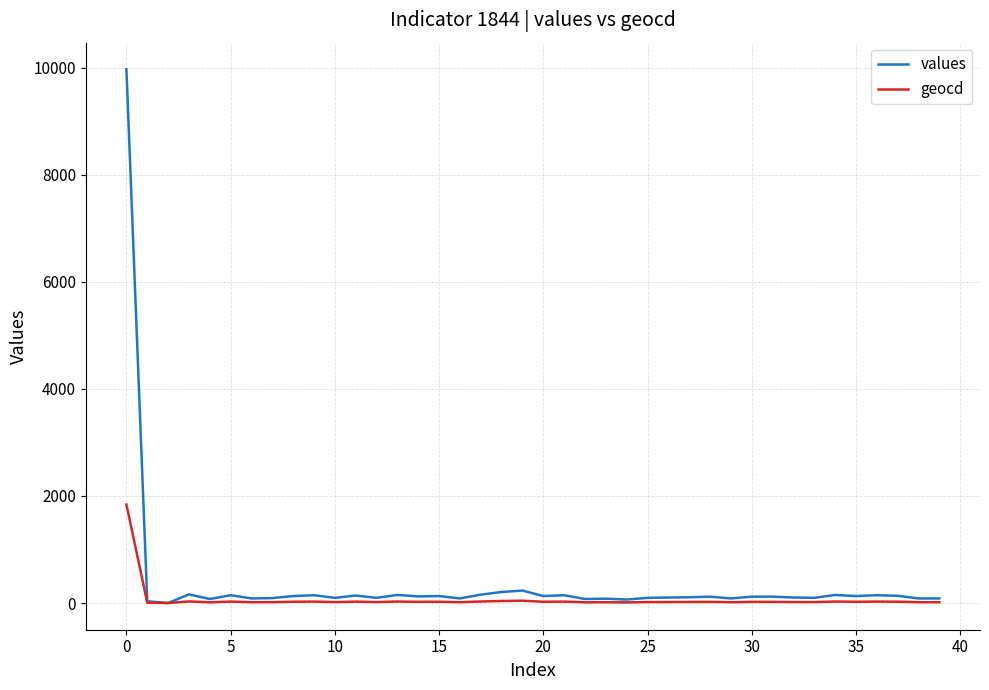

List the series in order of their peak value, highest first.

values, geocd